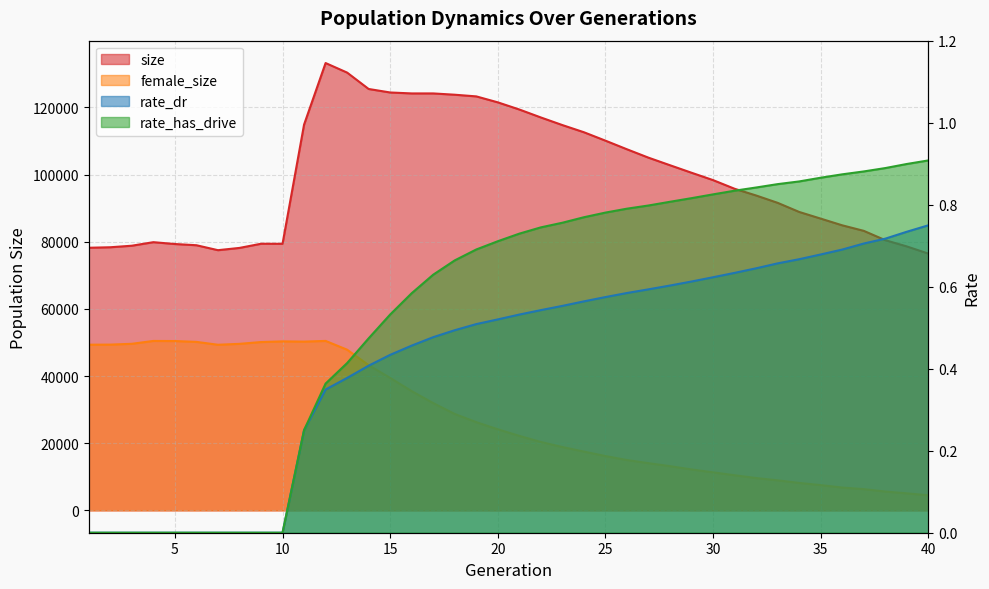

True or false: size and rate_dr intersect in this chart.

False